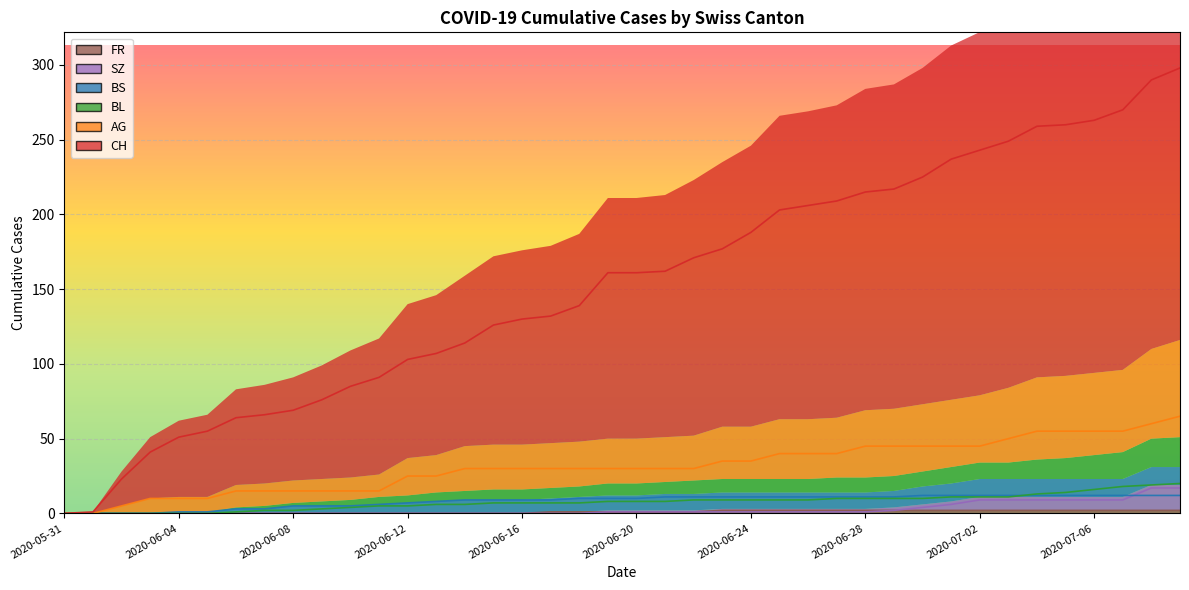

The BL series shows 1 at 2020-06-08. True or false?

False